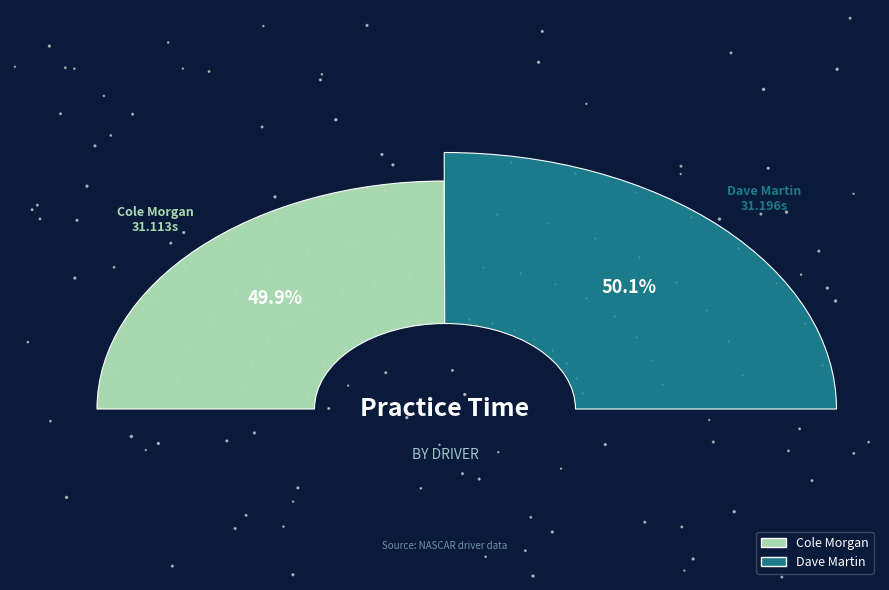

Rank the categories by value from highest to lowest.

Dave Martin, Cole Morgan